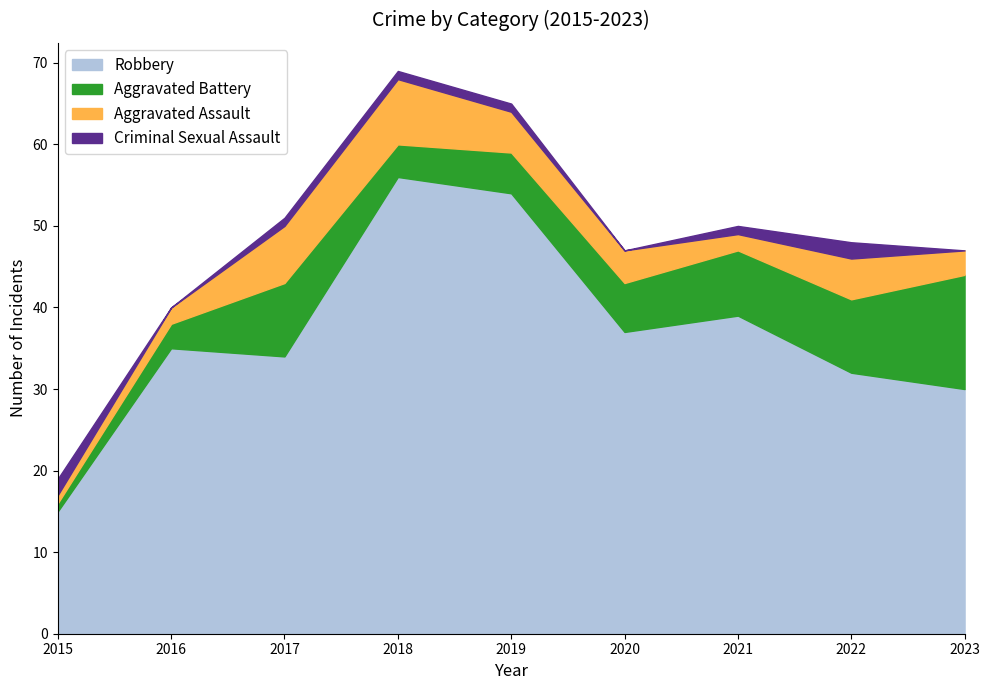

Reading left to right, list all the values displayed in this chart.

Robbery: 15	35	34	56	54	37	39	32	30
Aggravated Battery: 1	3	9	4	5	6	8	9	14
Aggravated Assault: 1	2	7	8	5	4	2	5	3
Criminal Sexual Assault: 2	0	1	1	1	0	1	2	0